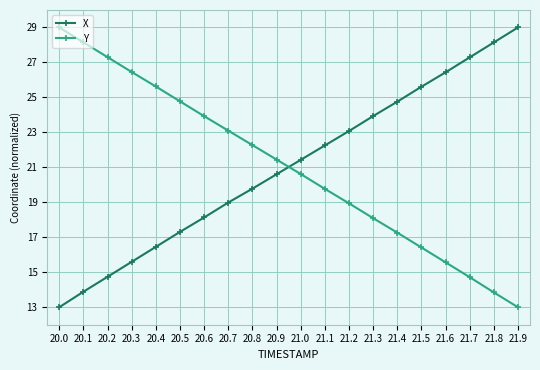

What are all the series names shown in the legend?

X, Y